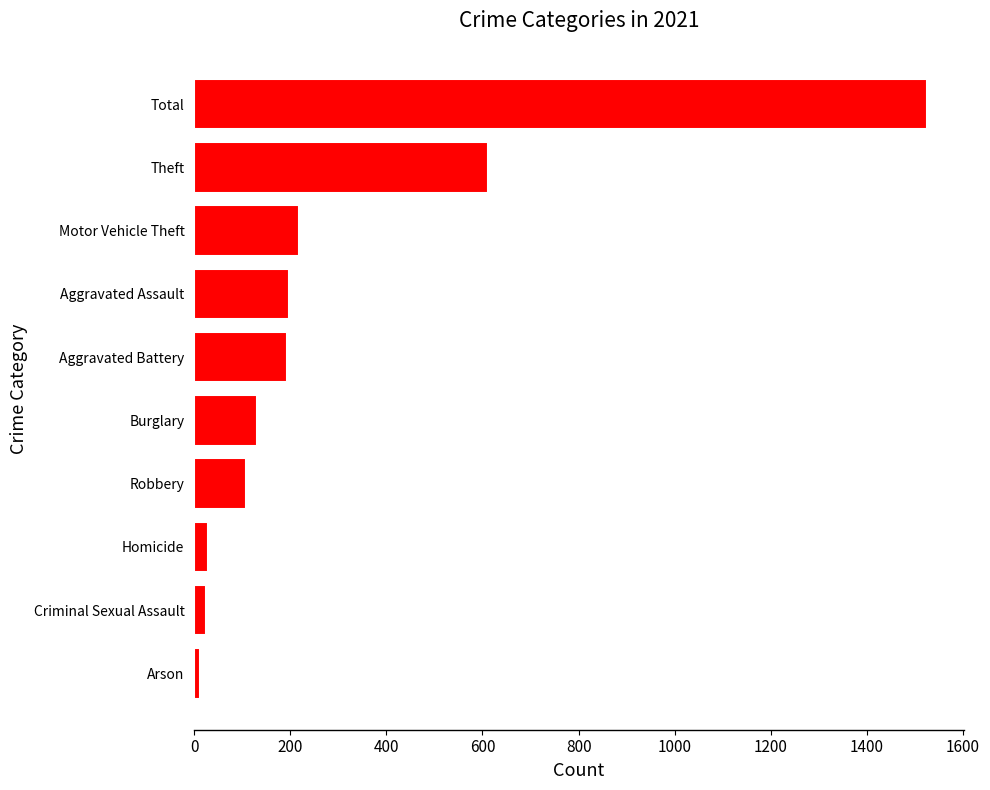

What is the difference between the second highest and second lowest values?

586